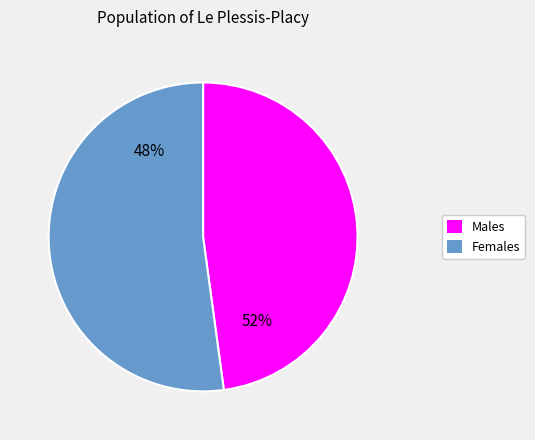

Is 16 the majority of the pie?

No